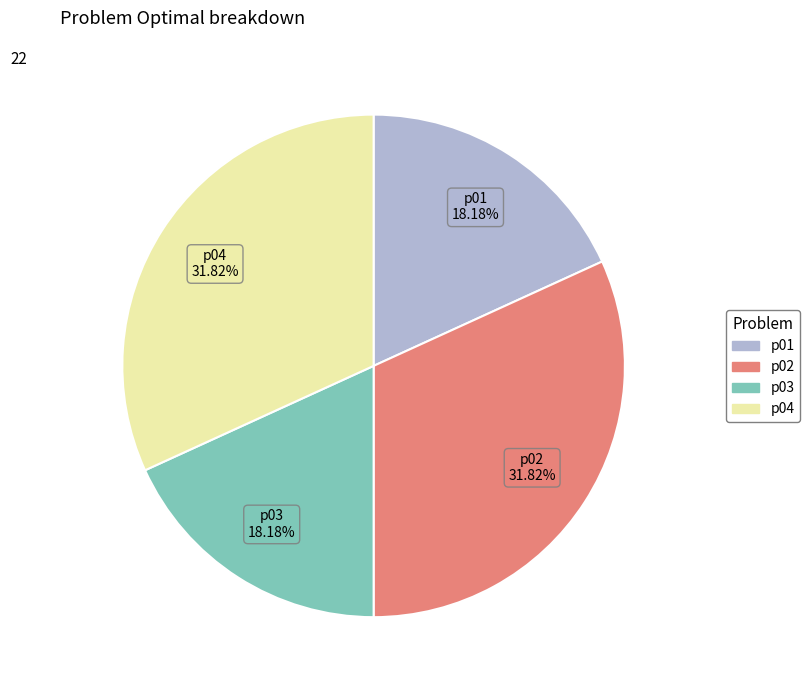

Is it true that p02 is 32% of the pie?

True